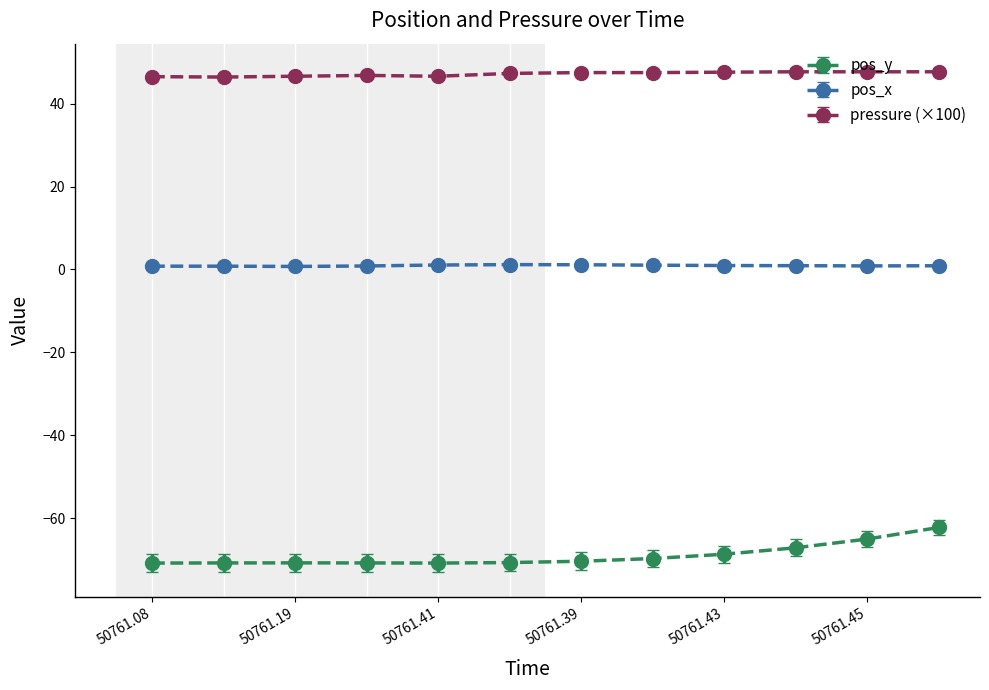

Which series has the largest total across all categories?

pressure (×100)